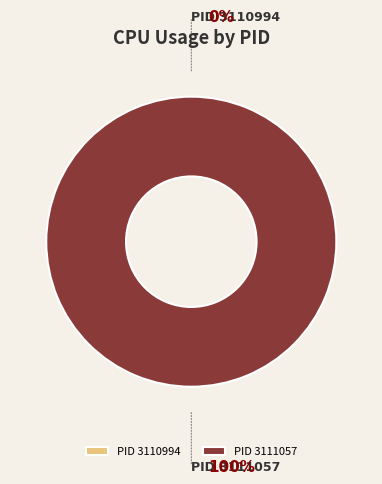

Which category accounts for the majority?

3111057